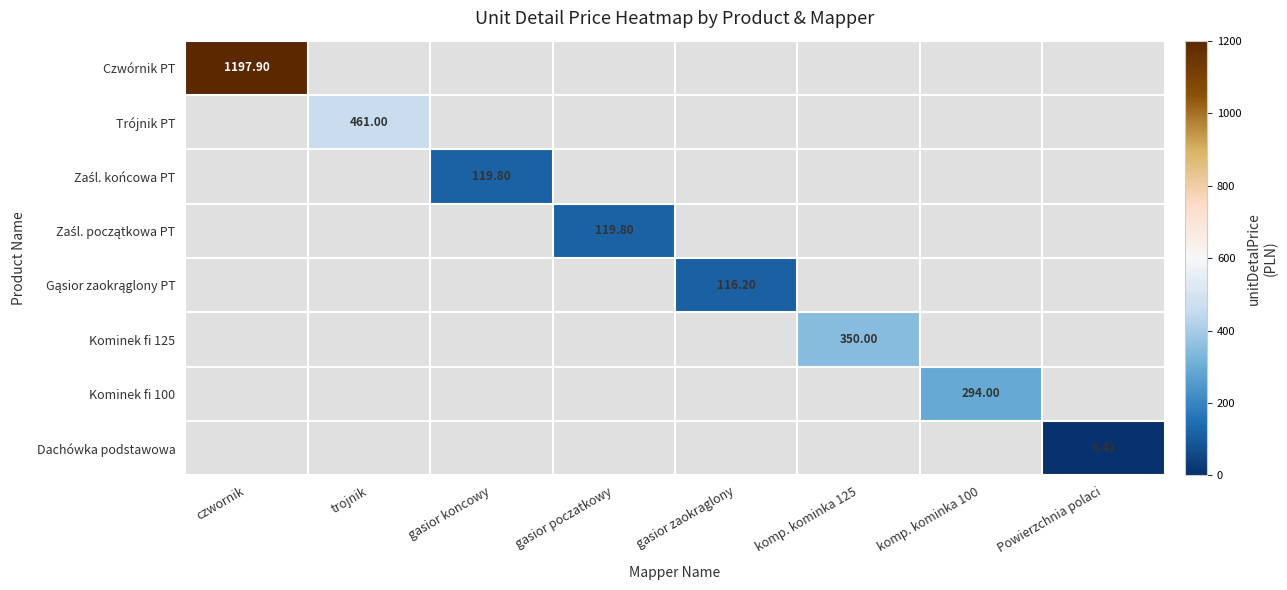

Where is Czwórnik PT nearest to the value 1197?

czwornik